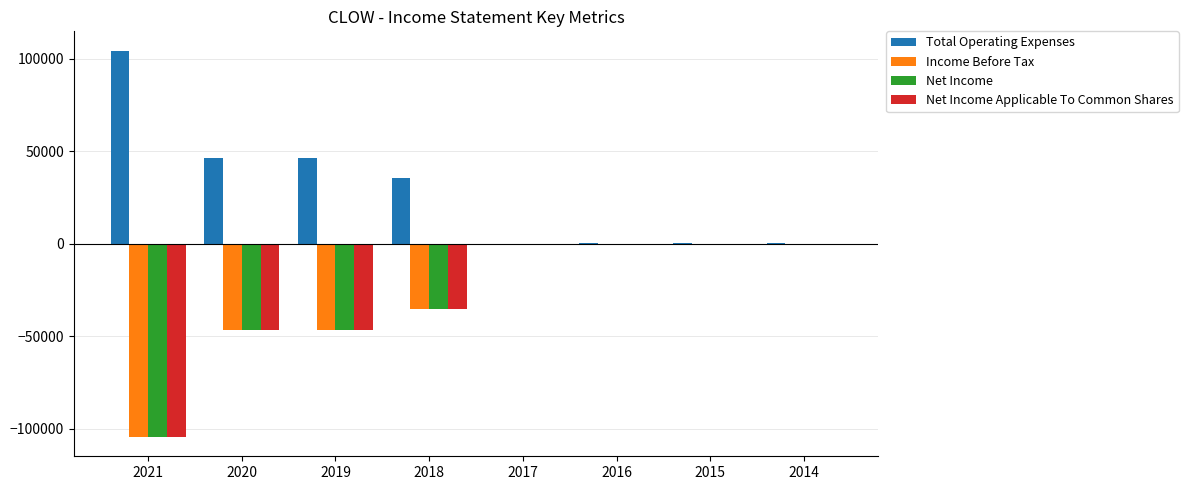

How many data points in Net Income Applicable To Common Shares are above -200?

2